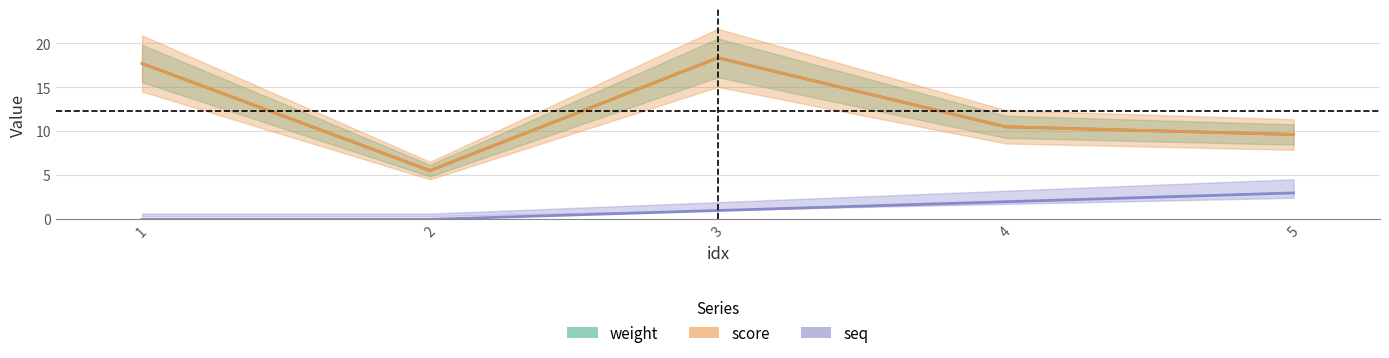

Is it true that seq equals 0.0 at 1?

True